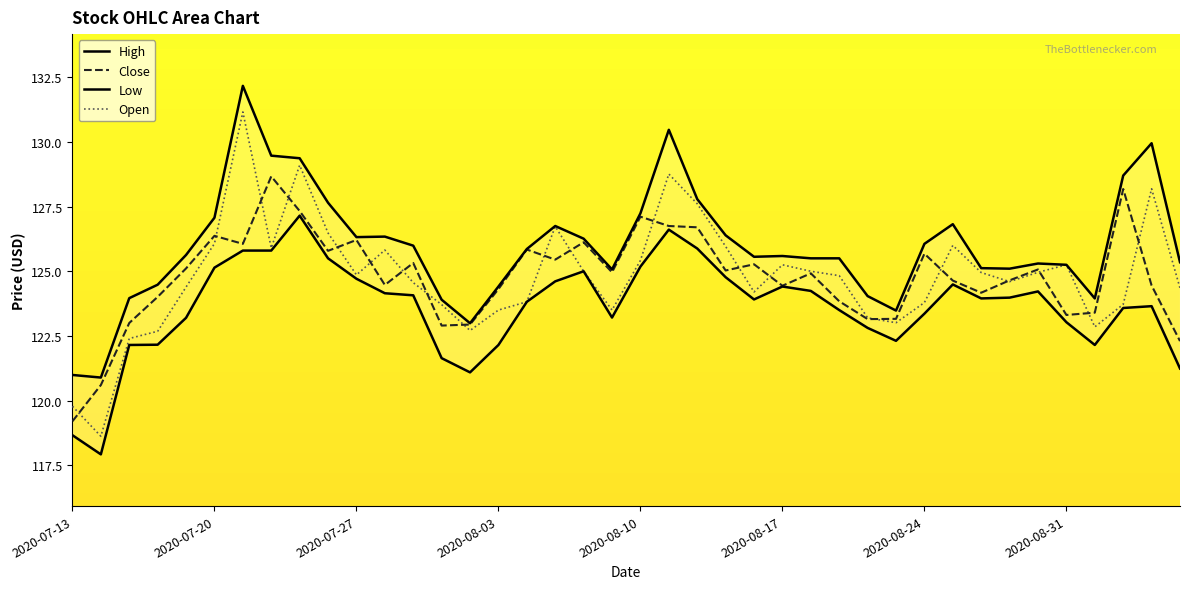

True or false: Close and High cross at least once.

False